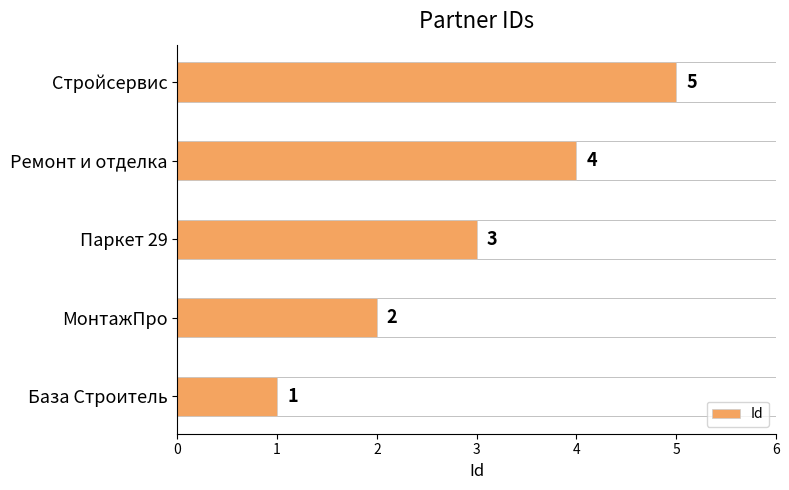

List the labels in order of value, smallest first.

База Строитель, МонтажПро, Паркет 29, Ремонт и отделка, Стройсервис